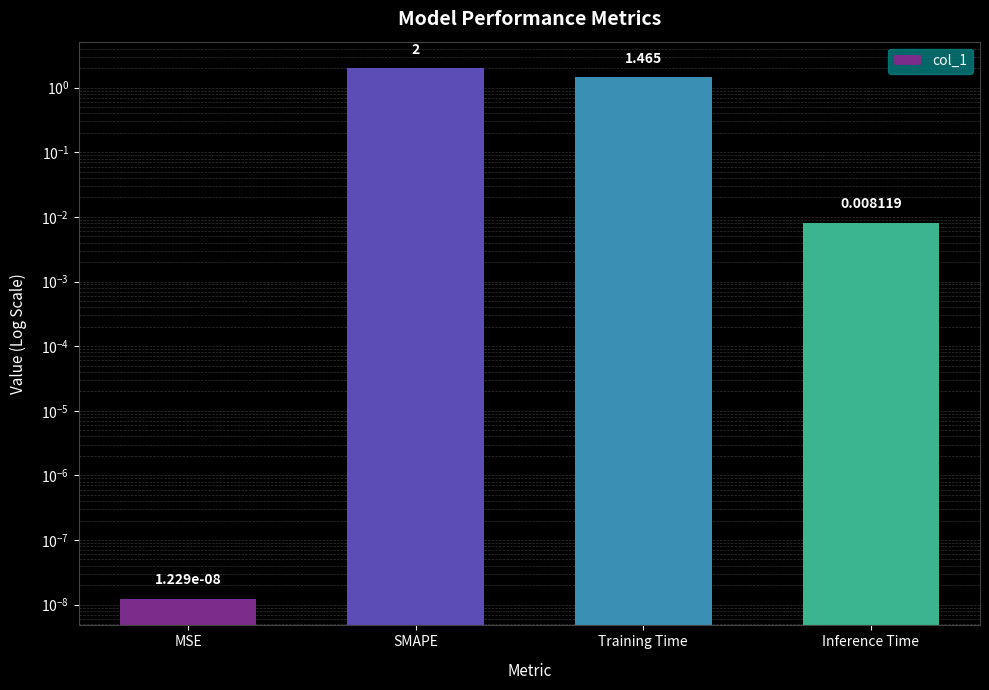

List the labels in order of value, smallest first.

MSE, Inference Time, Training Time, SMAPE